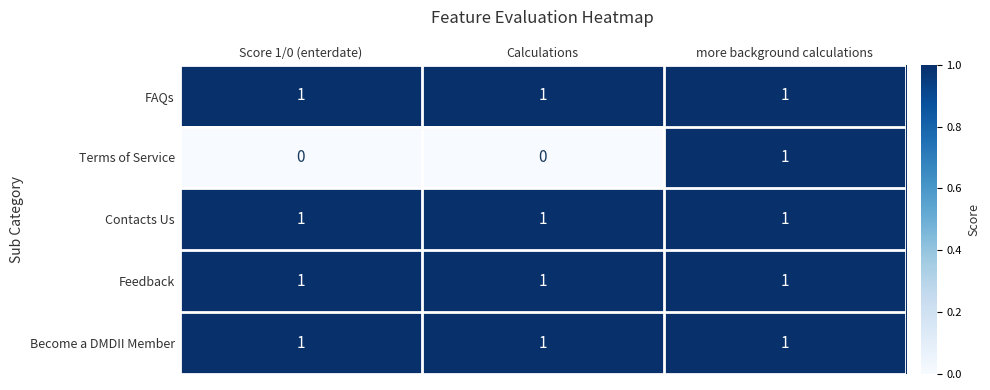

At which category is the sum across all series the highest?

more background calculations